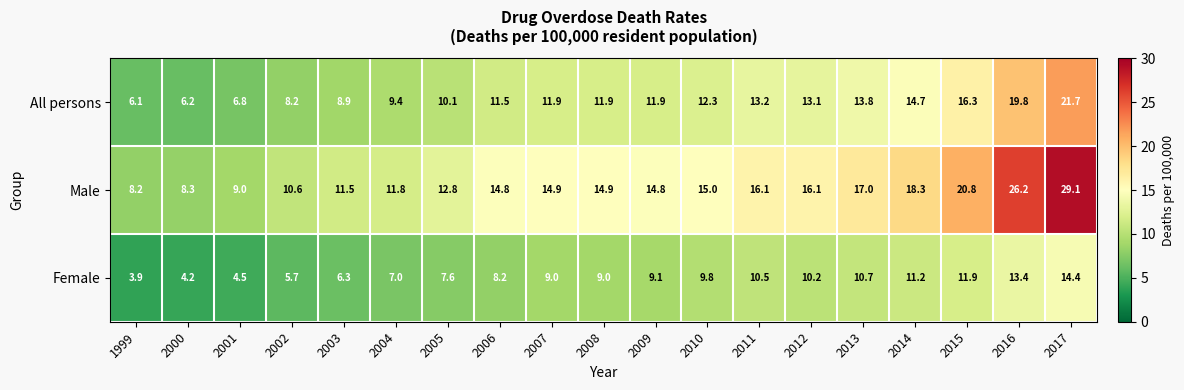

The value of All persons at 2002 is 12.4. True or false?

False